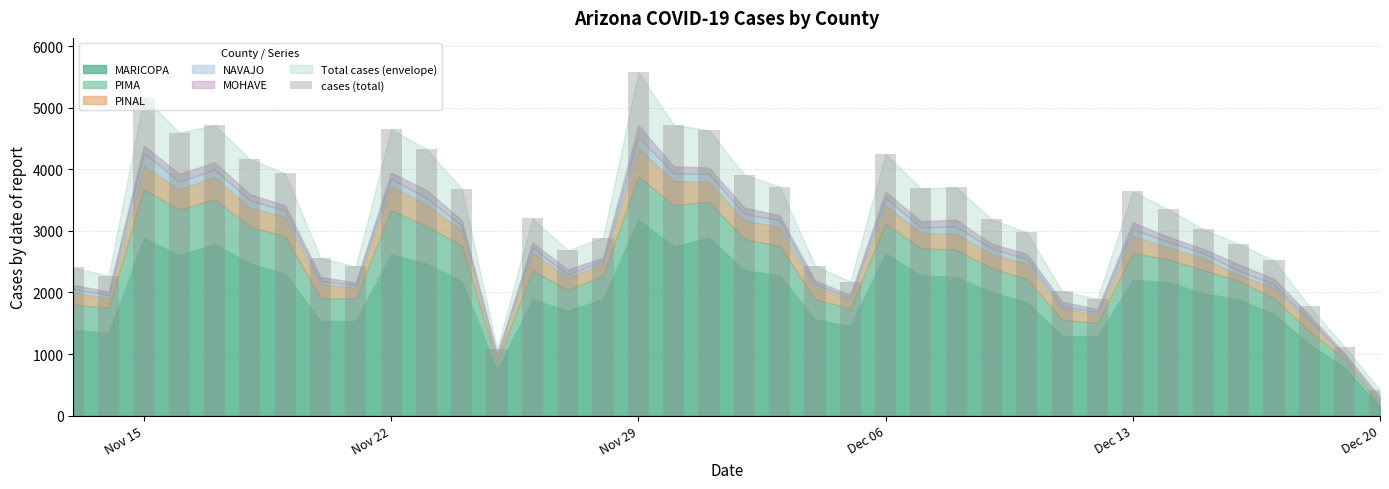

How many distinct data groups are displayed?

1